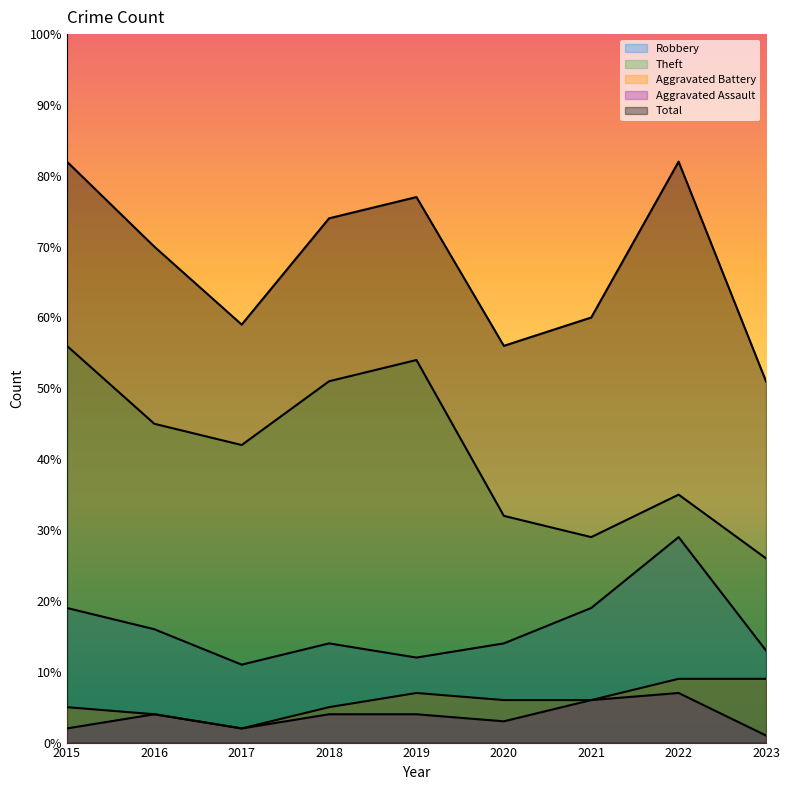

At which category is the sum across all series the highest?

2015